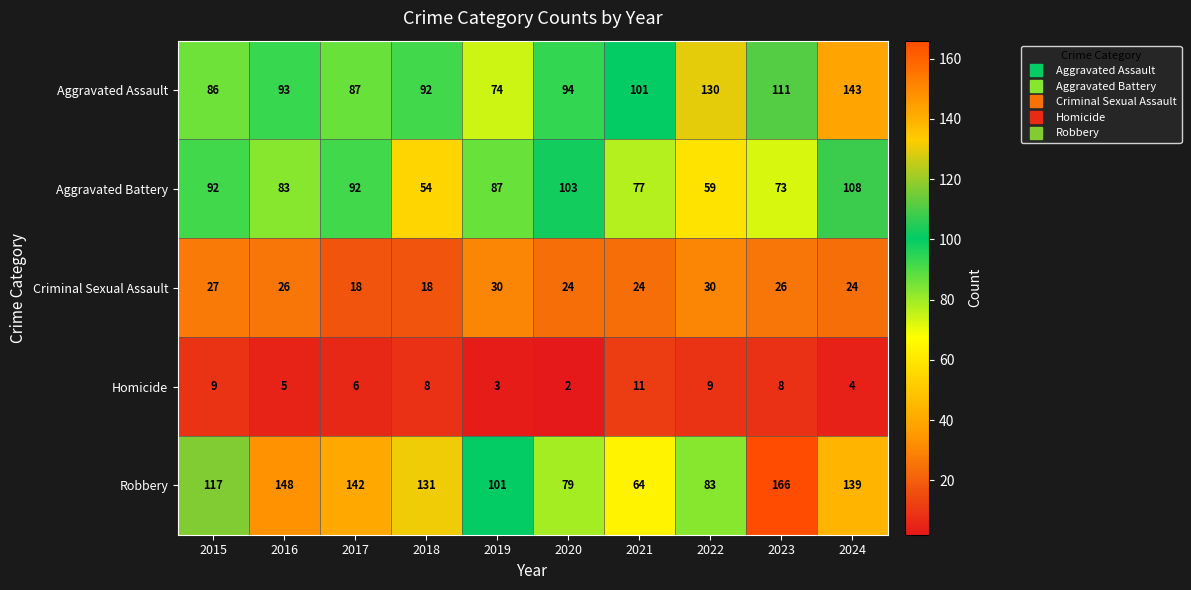

What is the minimum value shown in the chart?

2